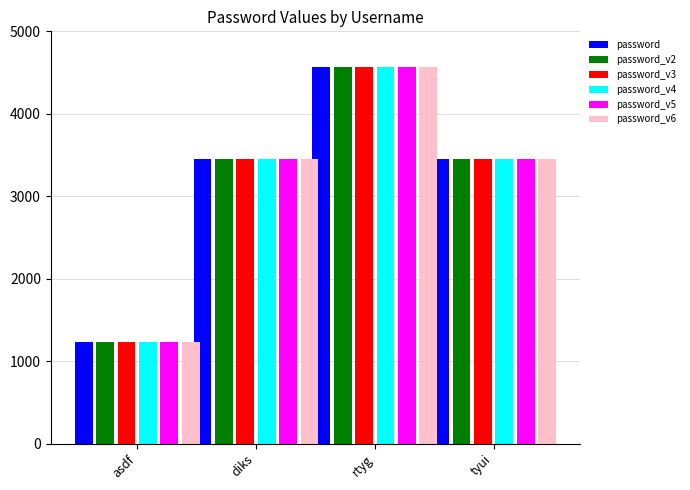

What is the maximum value for password?

4567